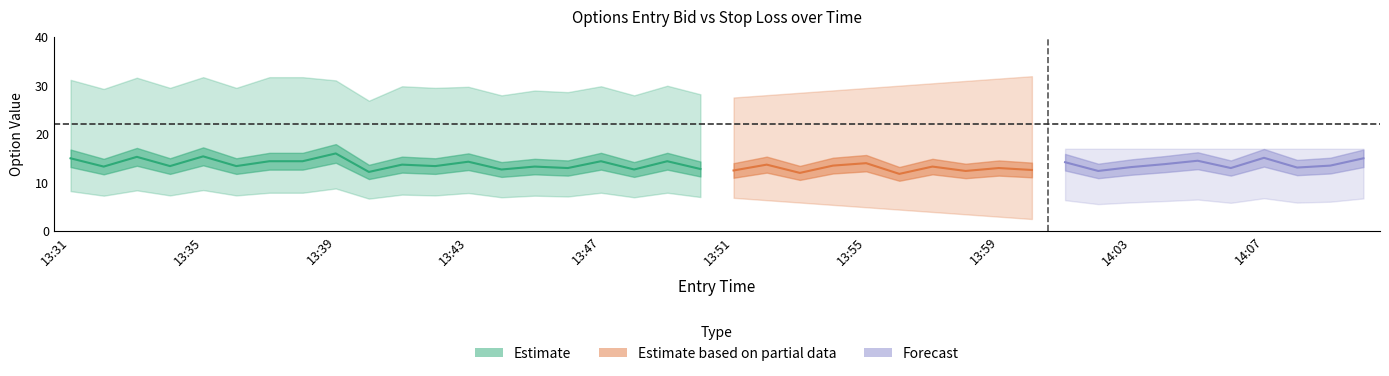

Where does the entry_bid series first go above 13?

13:31